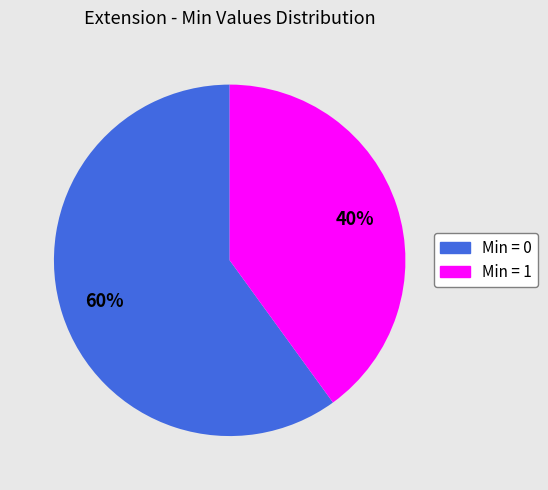

Does Min = 1 represent more than half of the total?

No